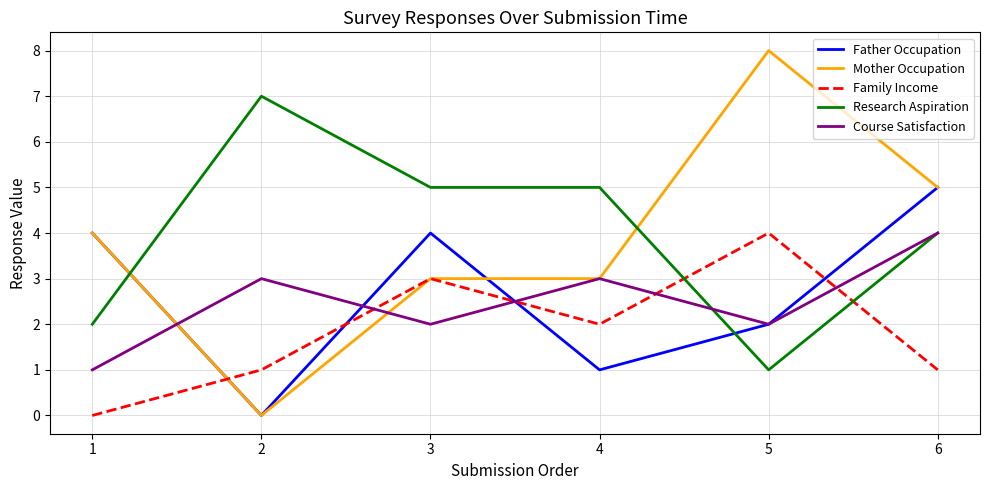

How many times do Family Income and Father Occupation cross each other?

4